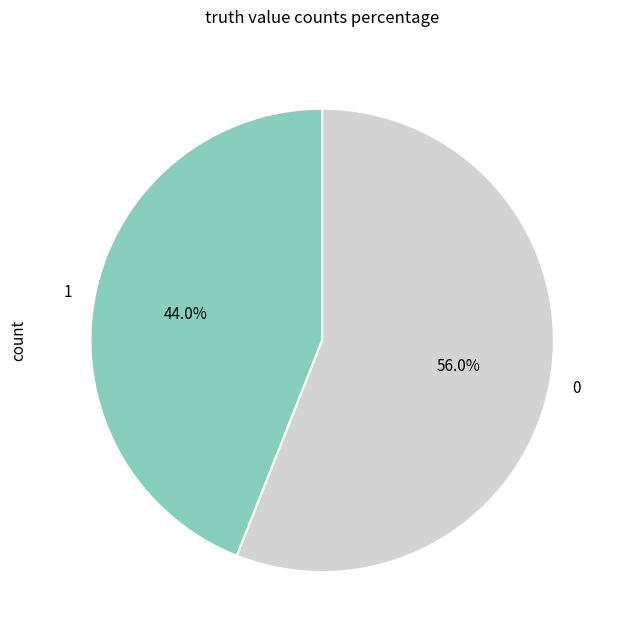

What percentage is NOT represented by 0?

44.0%